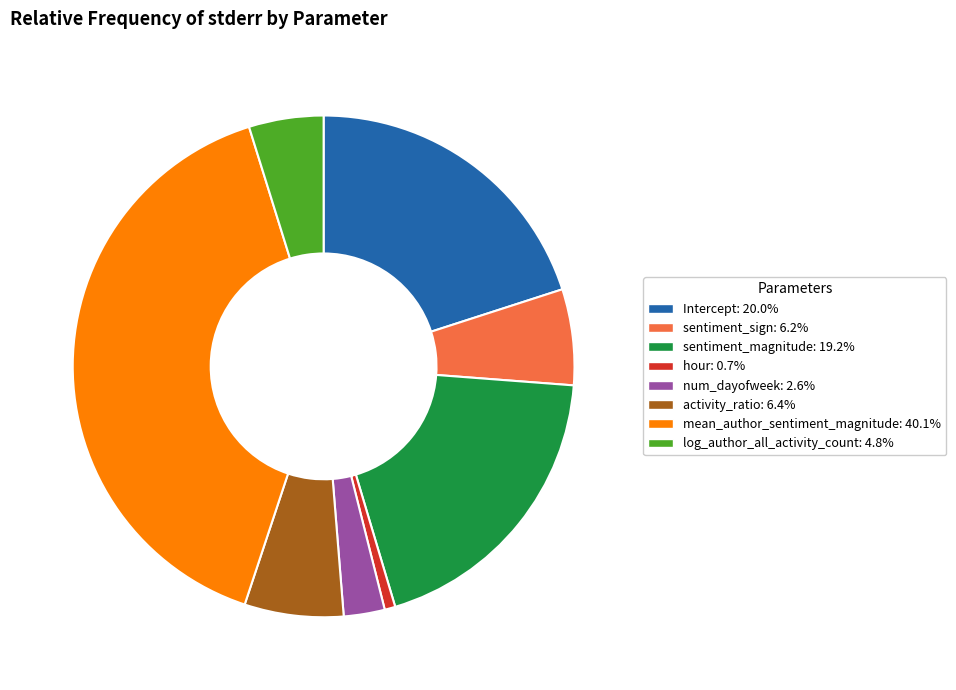

Do Intercept: 20.0% and sentiment_sign: 6.2% together represent more than half of the pie?

No